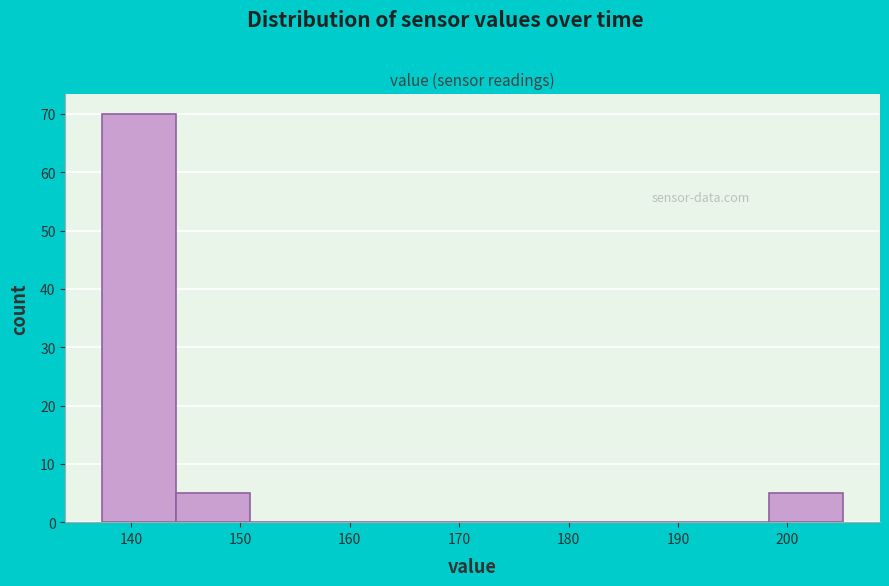

What is the height of the bar covering 137 to 144 on the x-axis? Neither the bar edges nor the heights are printed on the chart, so give them approximately, as read against the axes.

70